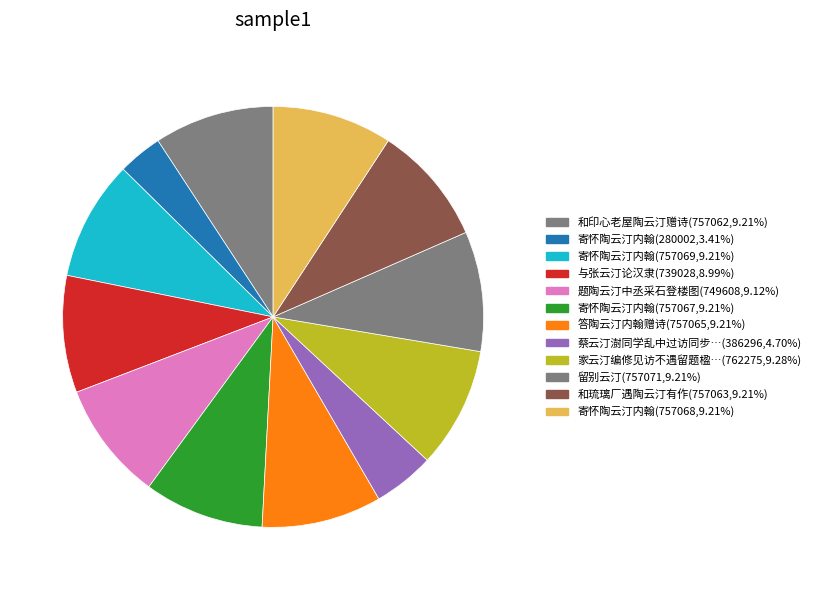

How many slices are in this pie chart?

12